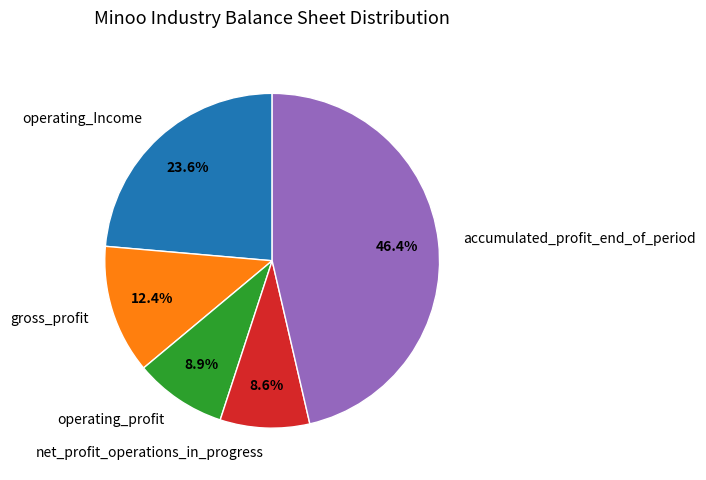

Does accumulated_profit_end_of_period account for over 50% of the chart?

No